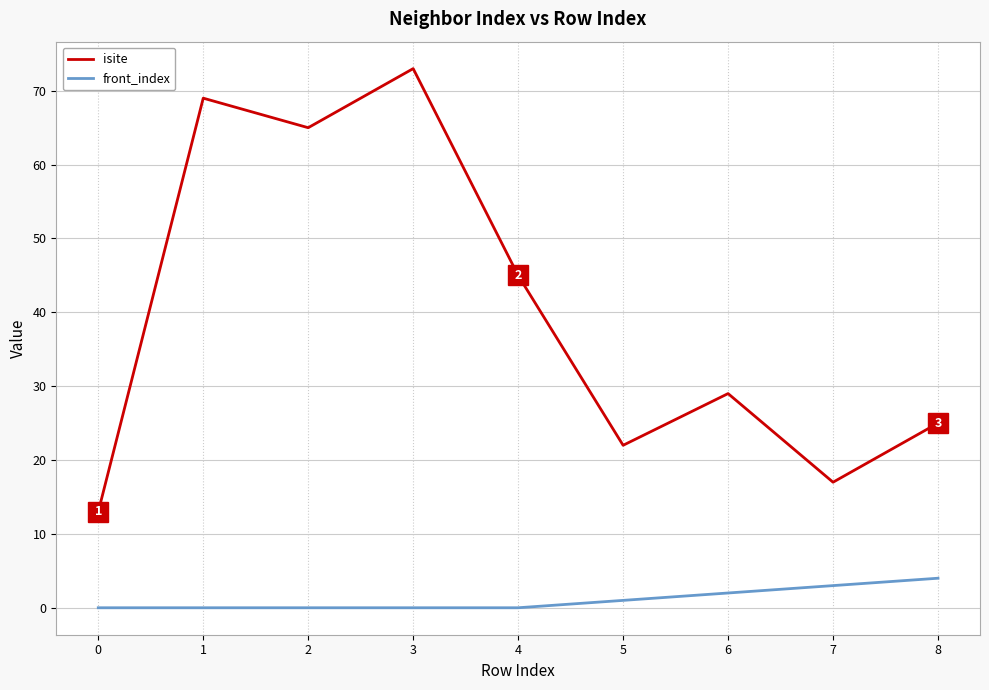

Where is front_index nearest to the value 2?

6